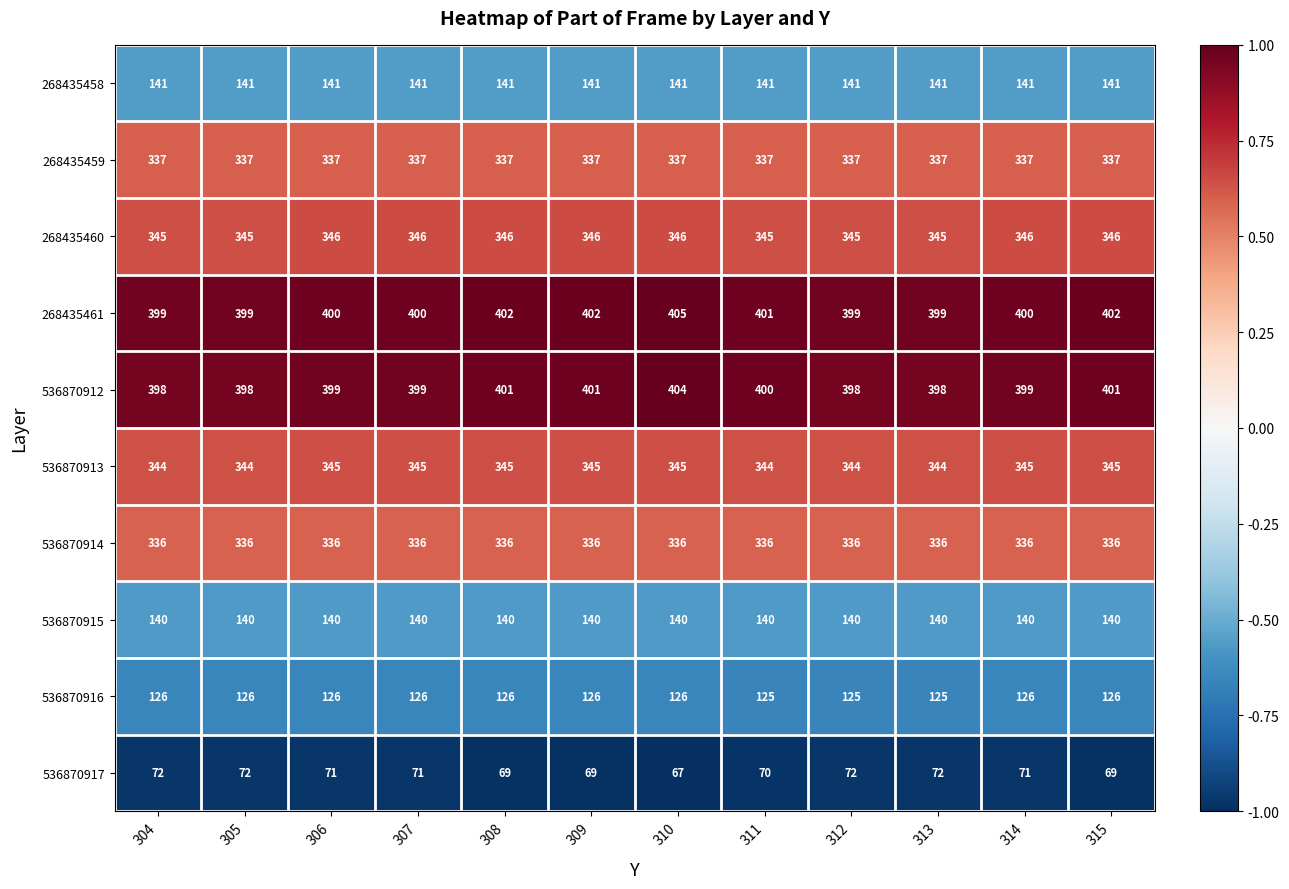

What is the spread (max minus min) of values at 311?

331